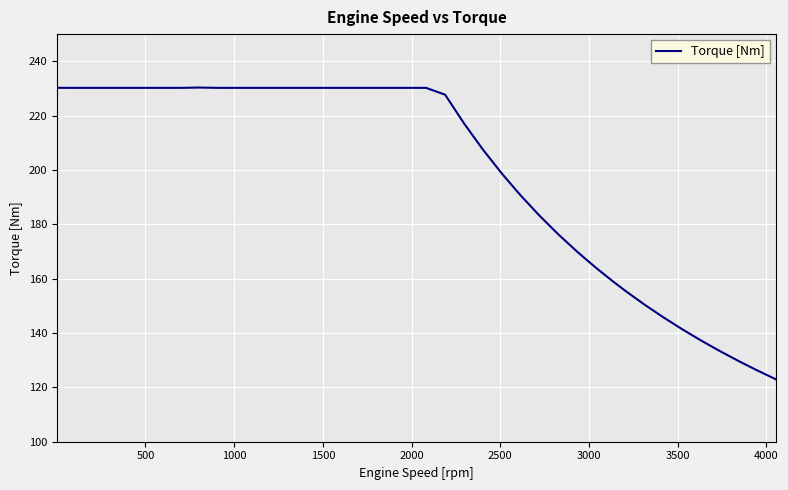

What is the minimum value shown in the chart?

123.0